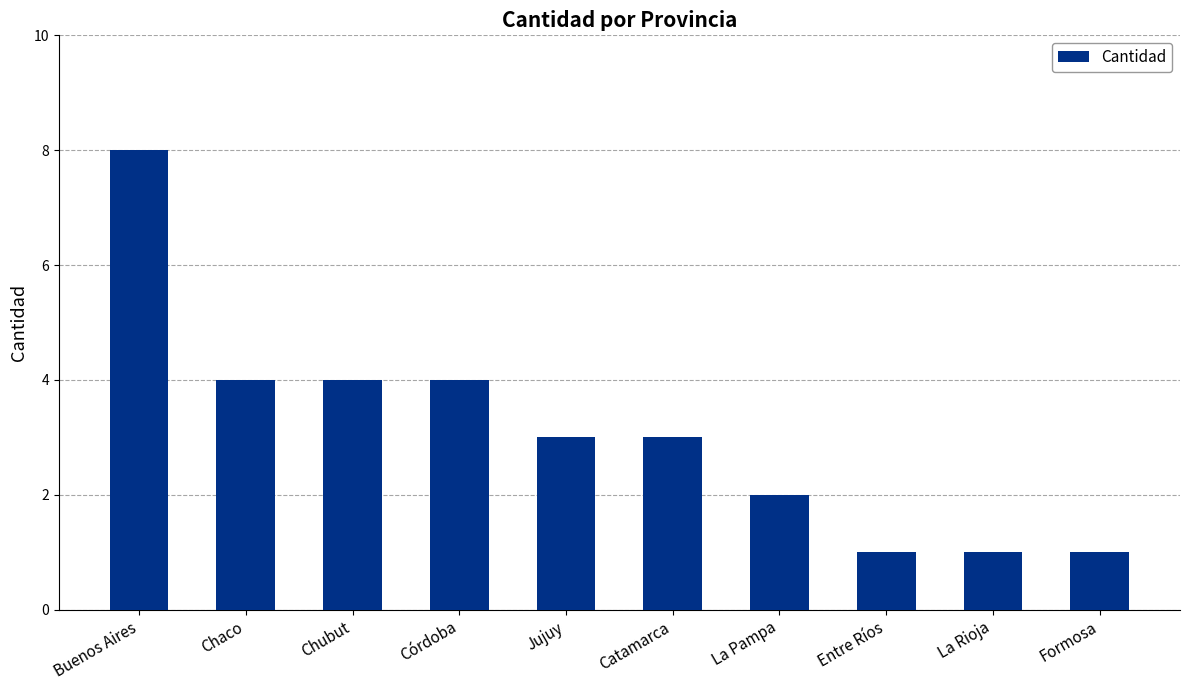

What is the sum of all values?

31